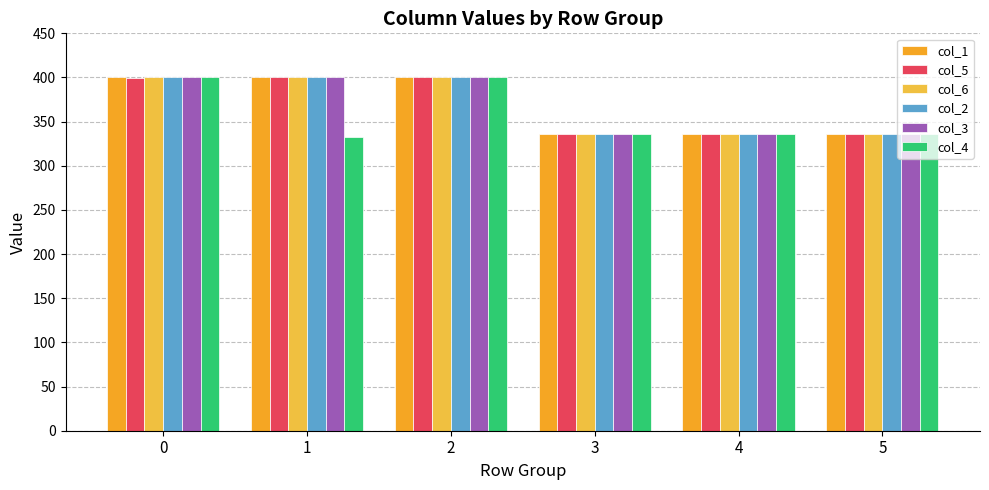

What are all the series names shown in the legend?

col_1, col_5, col_6, col_2, col_3, col_4